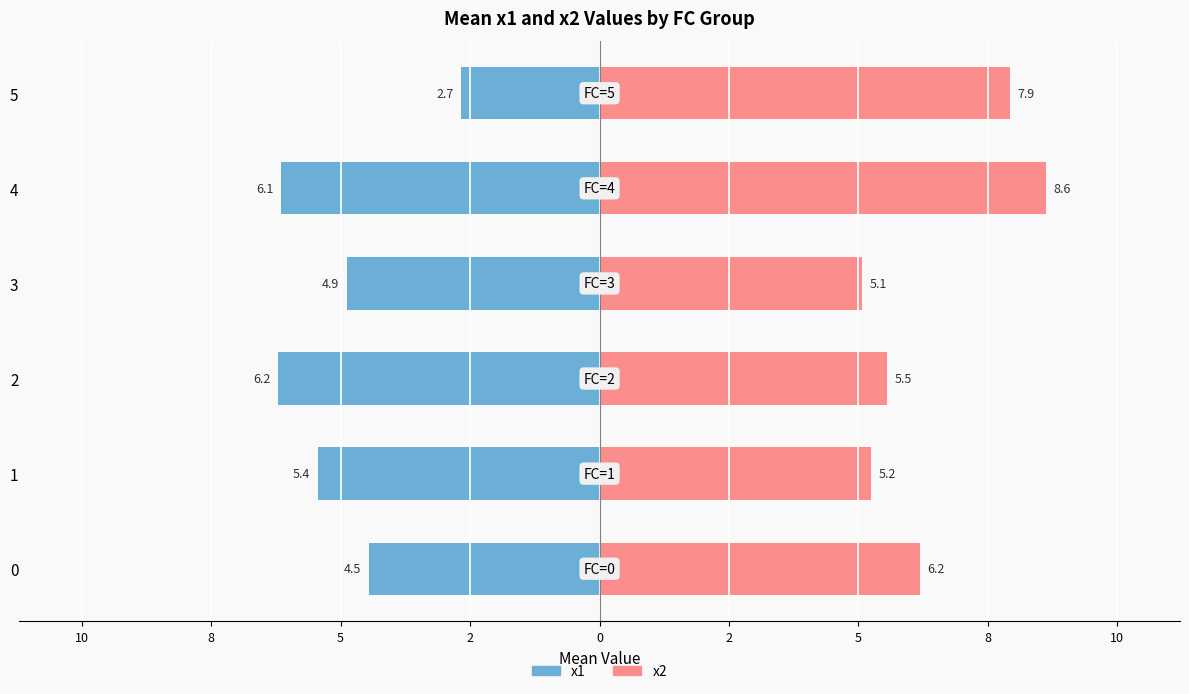

Are the bars grouped side by side (vs. stacked)?

Yes